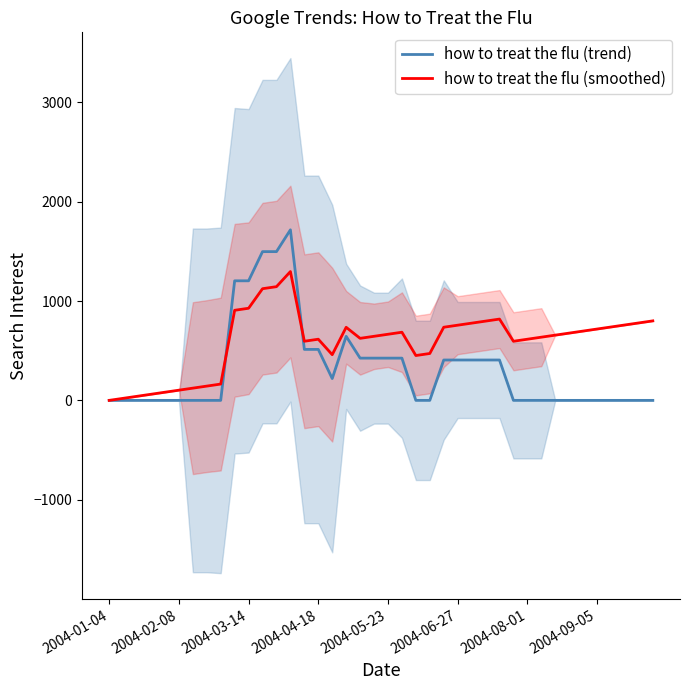

What is the value of the how to treat the flu (smoothed) point at the 35th from the left?

697.4